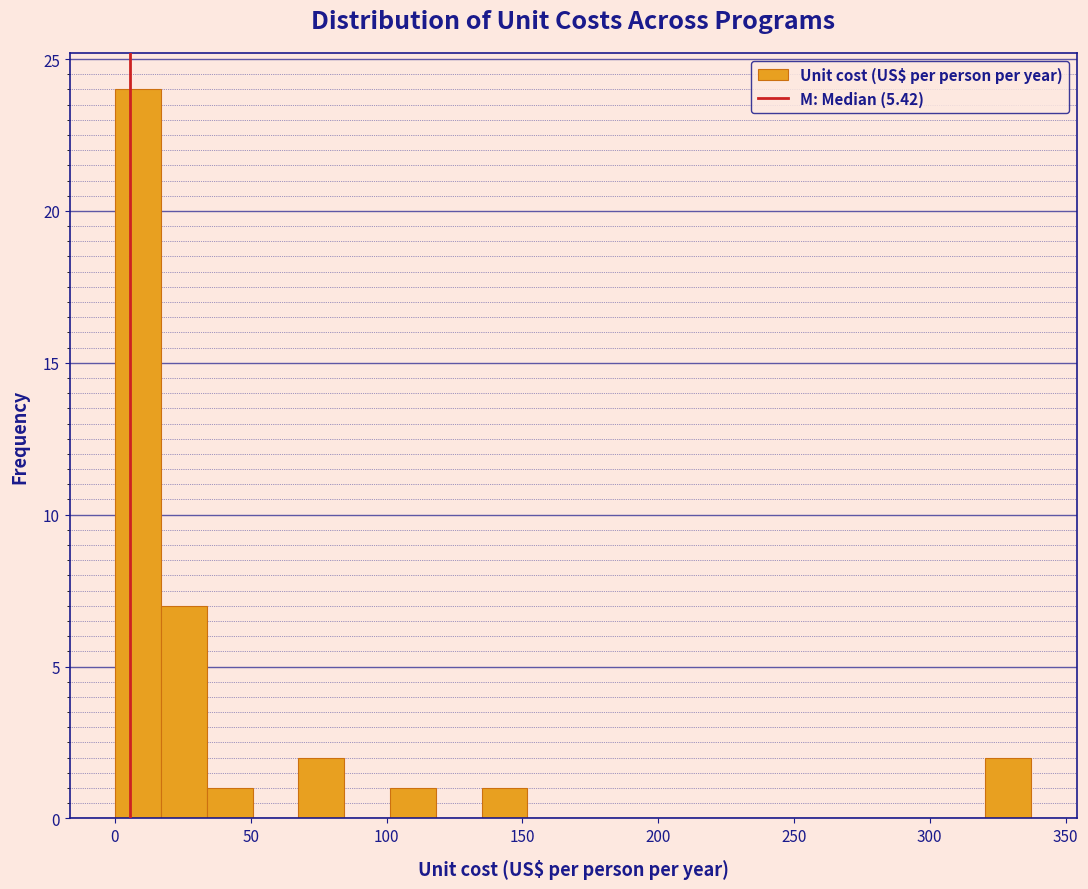

Read against the x-axis, roughly where is the centre of the tallest bar?

10